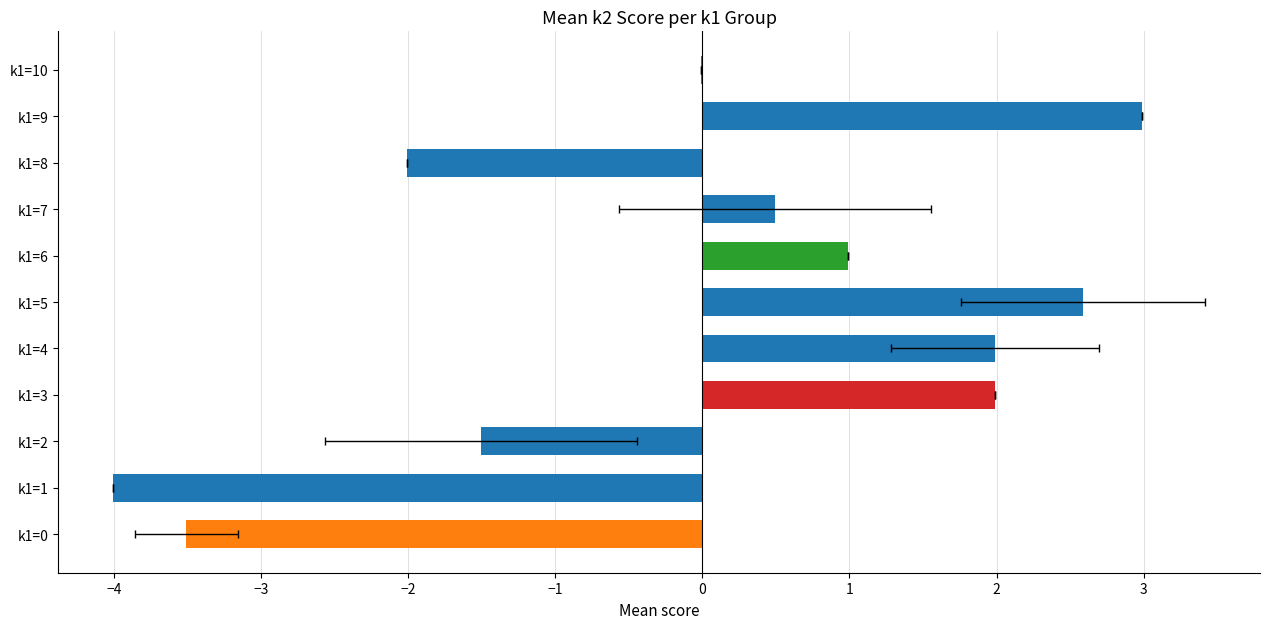

What is the difference between the maximum and second lowest values?

6.5